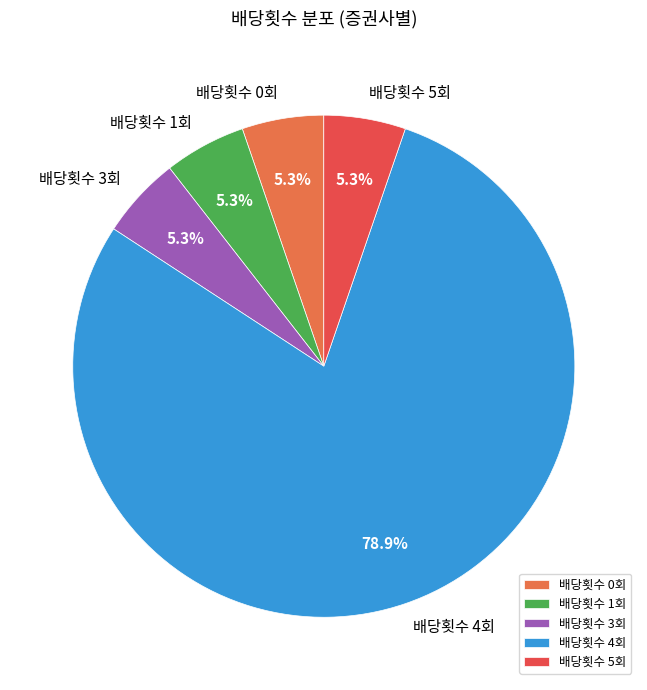

Which category has the biggest portion of the pie?

배당횟수 4회